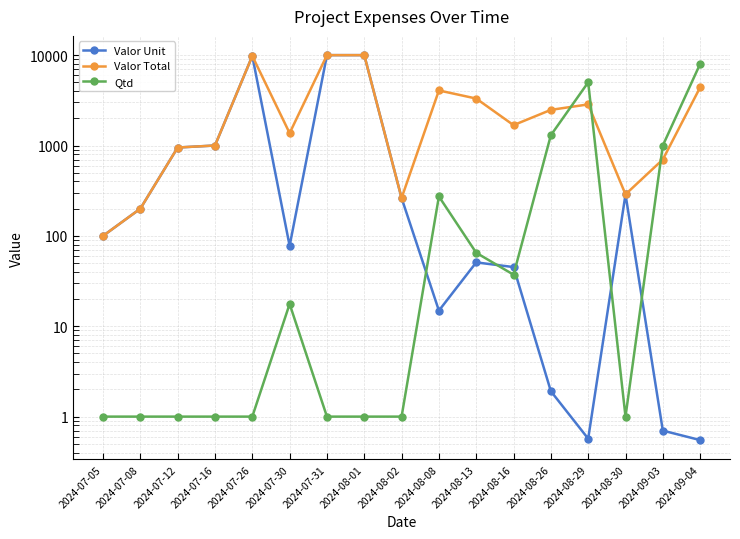

Where is Qtd nearest to the value 4000?

2024-08-29